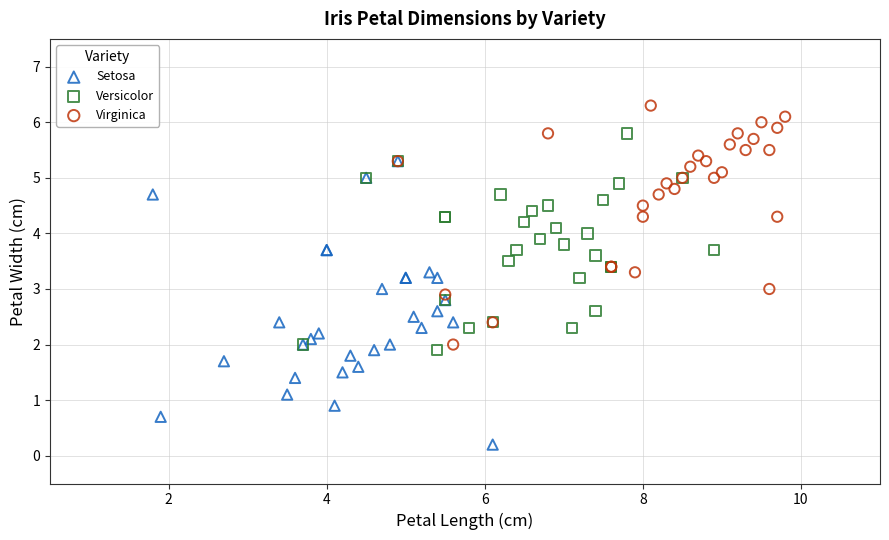

Which series contains the highest Y value?

Virginica